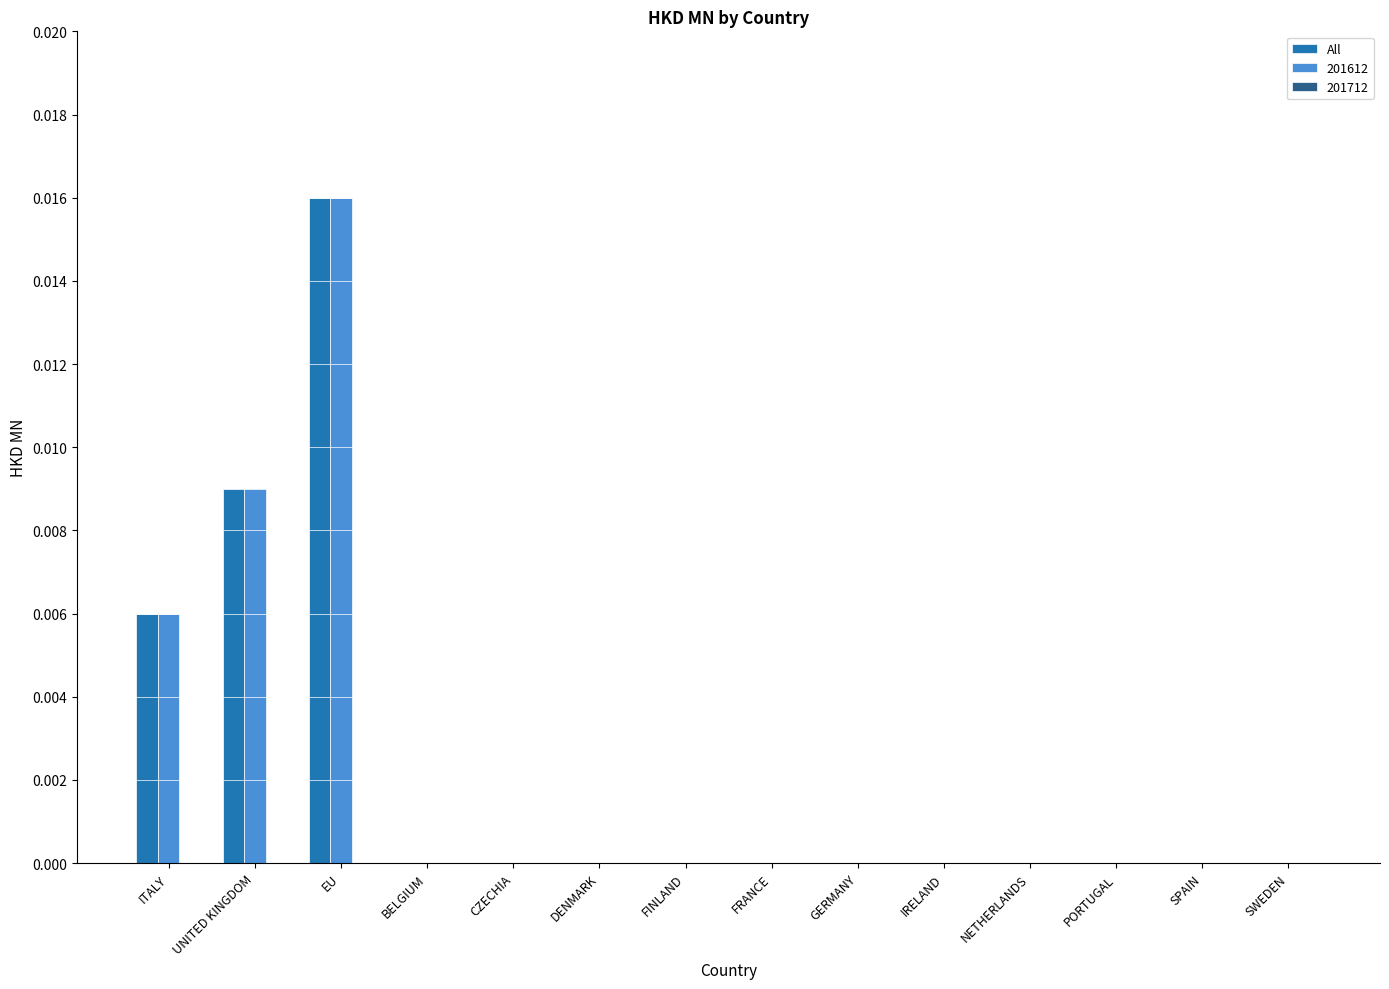

The value of 201612 at ITALY is 0.0. True or false?

True